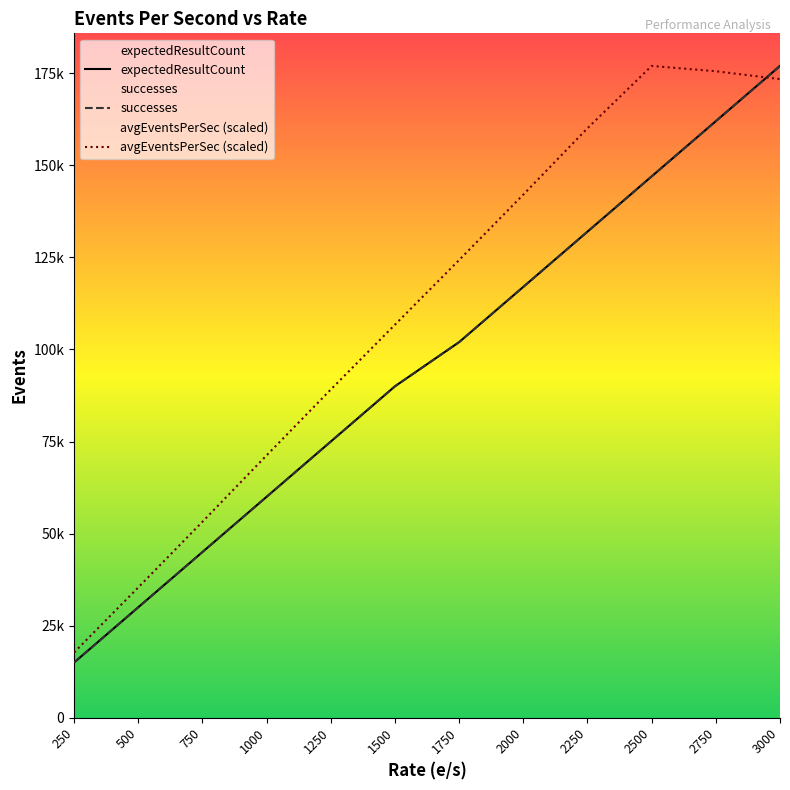

True or false: avgEventsPerSec (scaled) has a value of 31534.3 at 250.

False